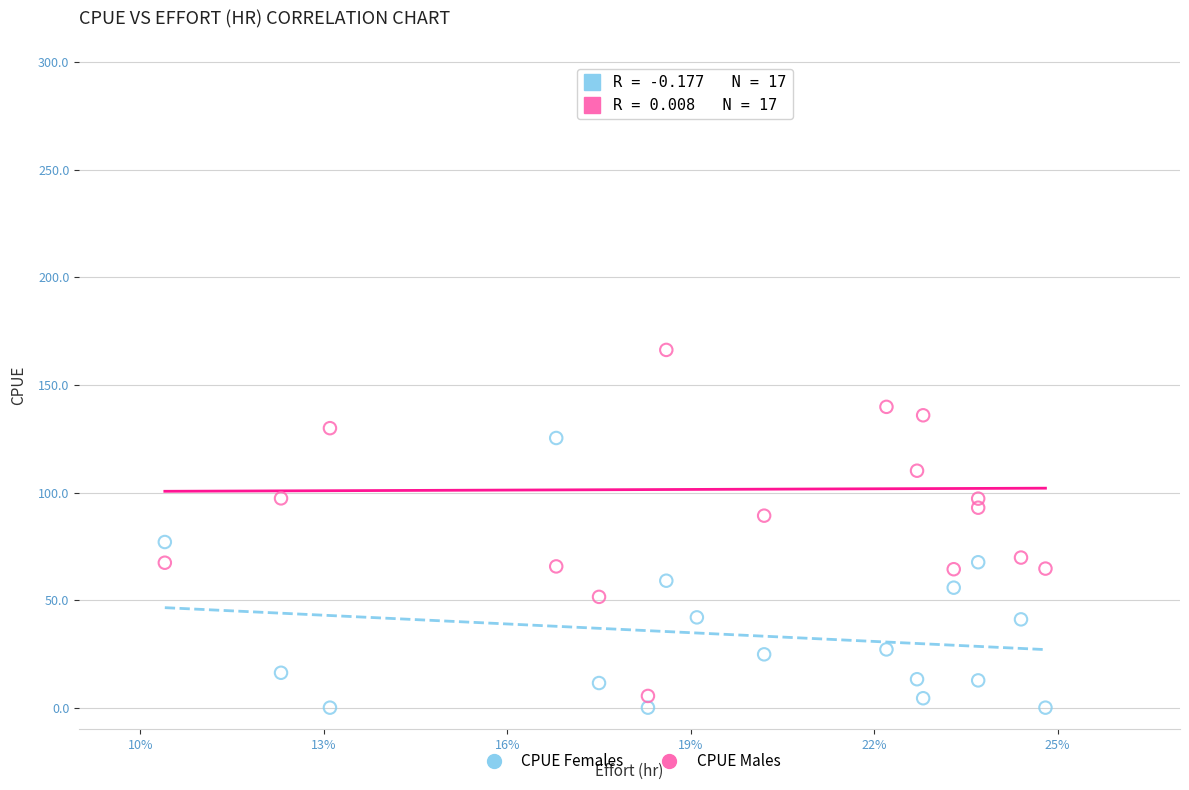

Across all data points, what is the range of Y values (max minus min)?

278.1